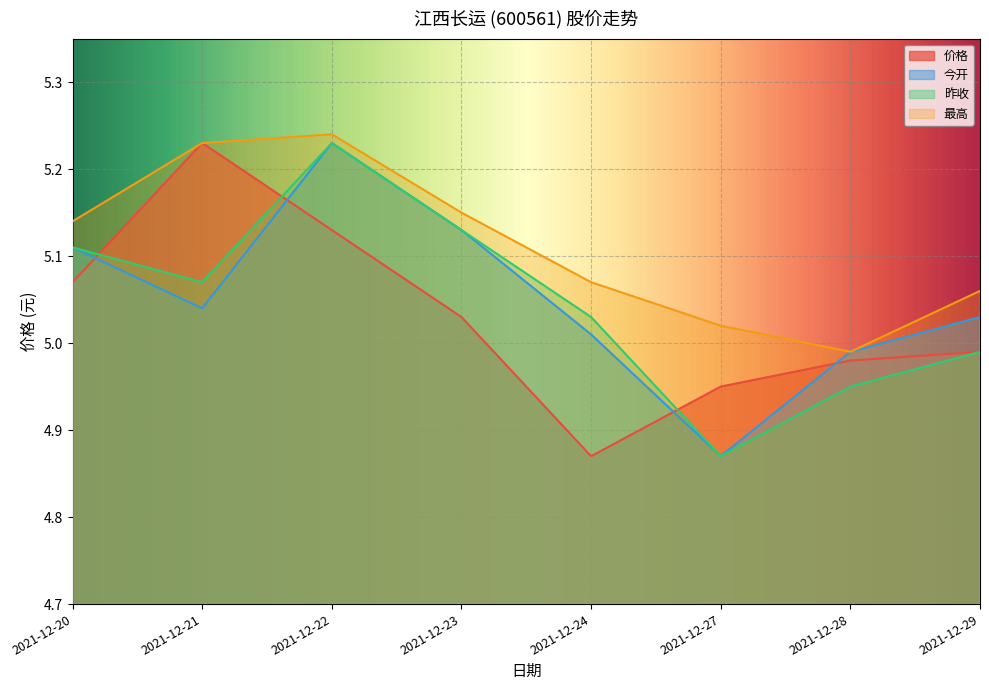

Does the chart display data point markers on the line(s)?

No